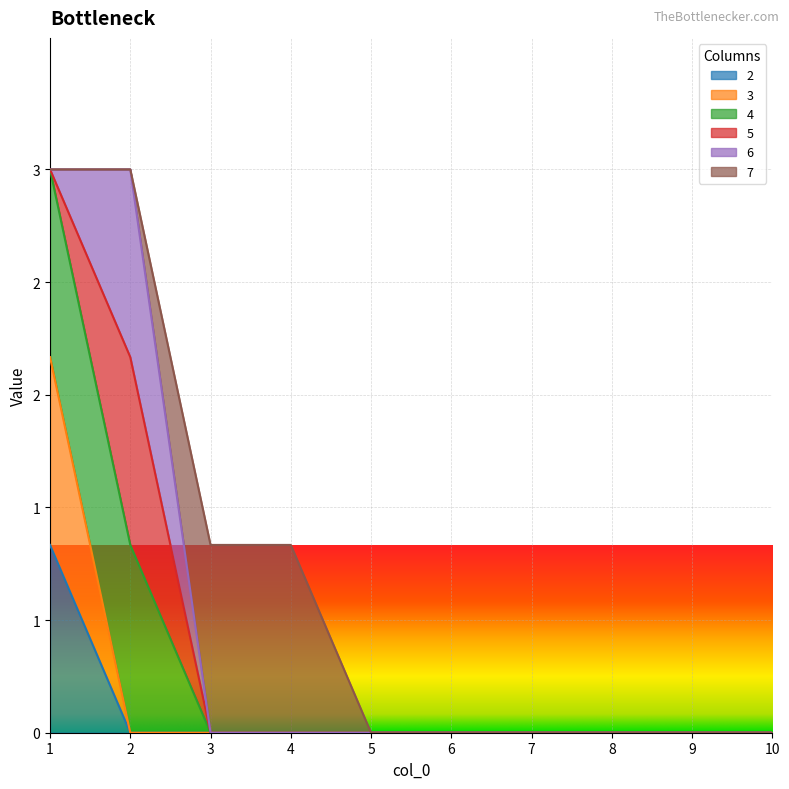

Rank the series at 7 from highest to lowest value.

2, 3, 4